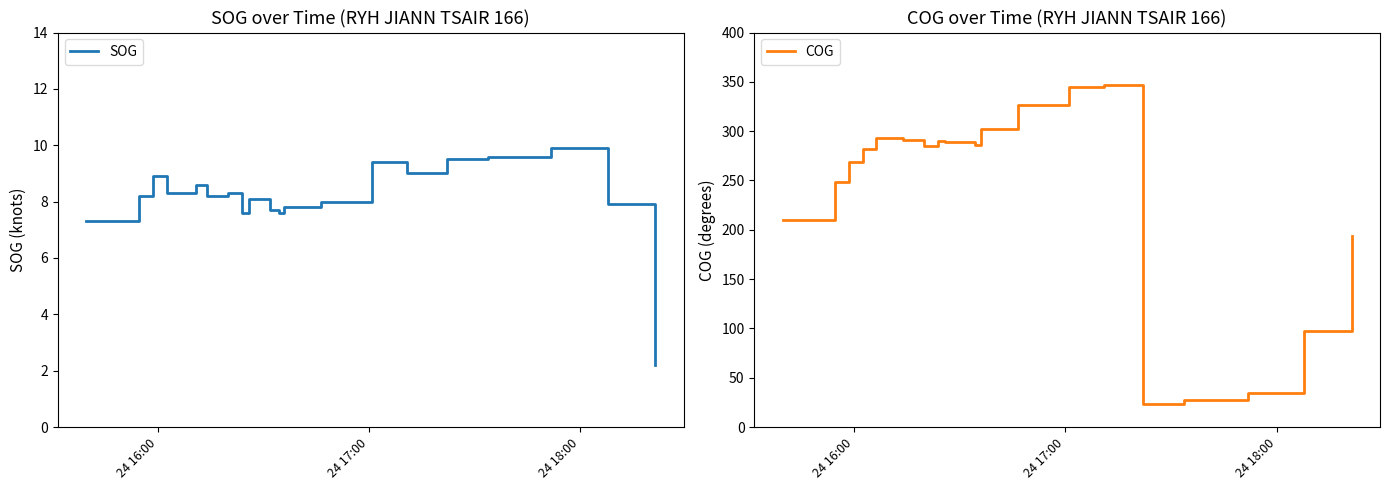

Count the number of categories in the chart.

21